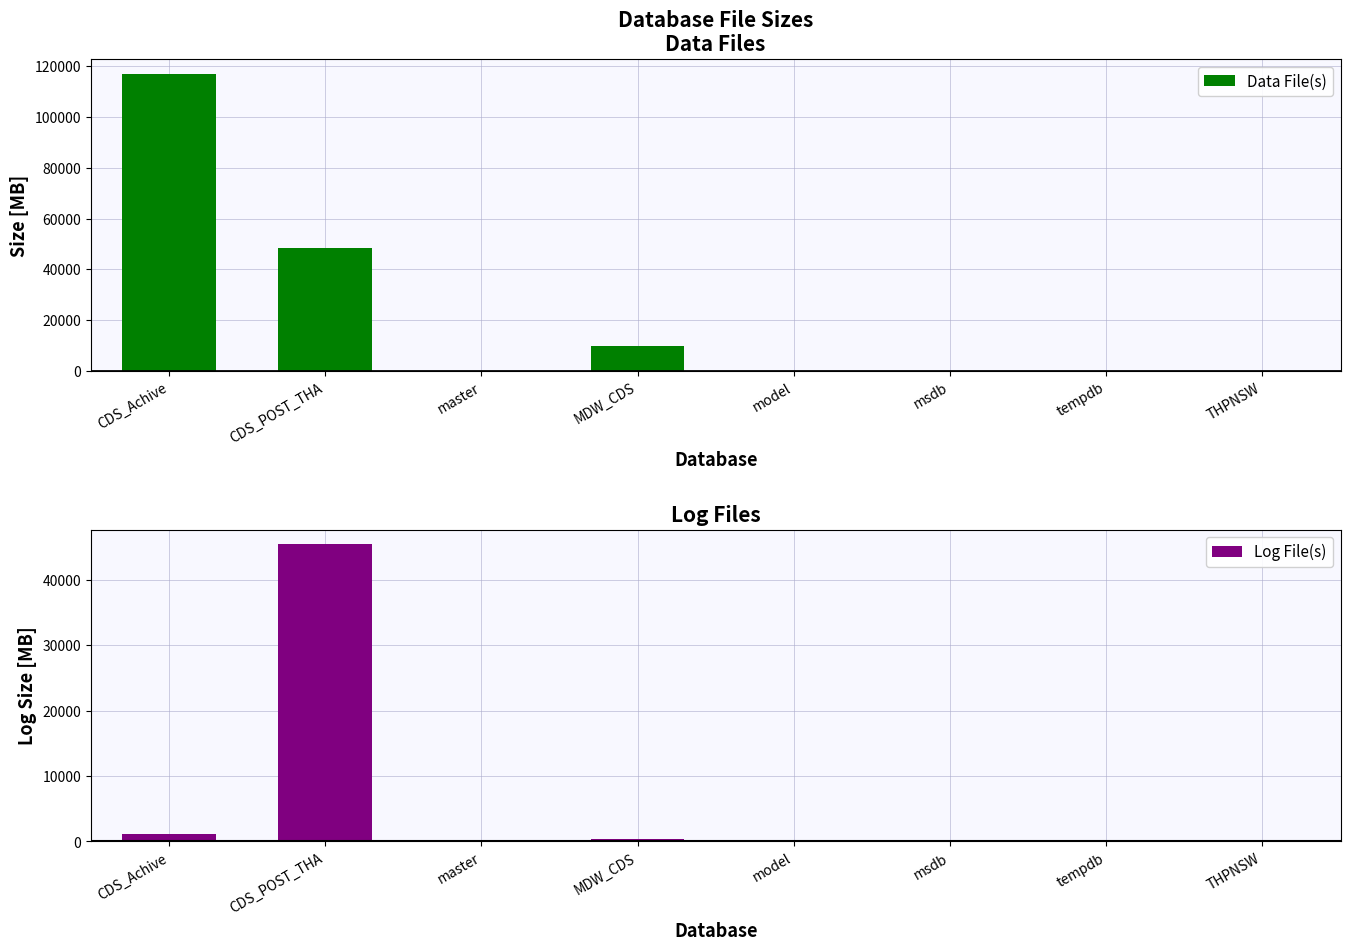

At which label does Log File(s) first exceed 28?

CDS_Achive